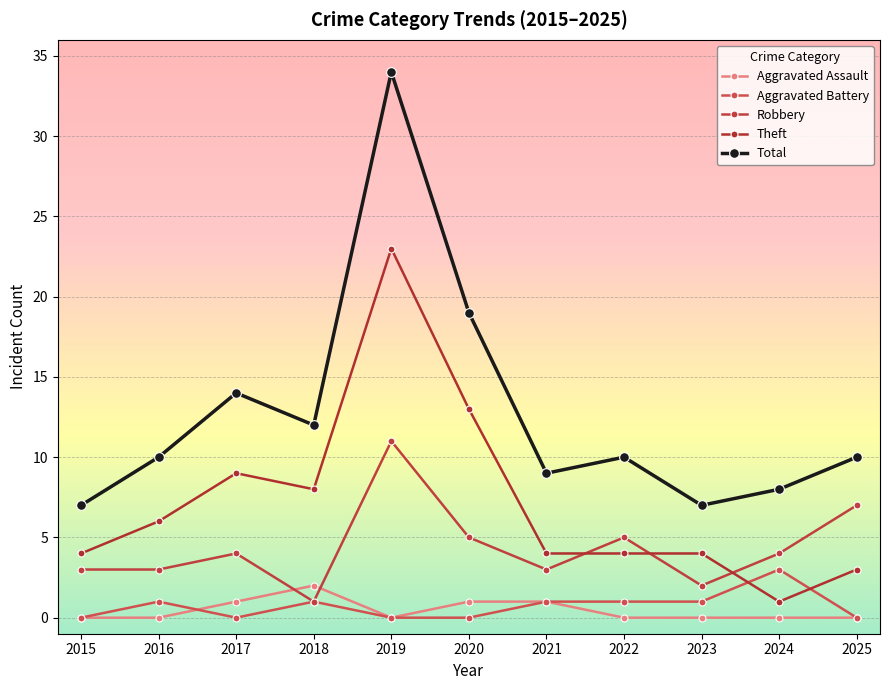

Which series has the widest spread of values?

Total